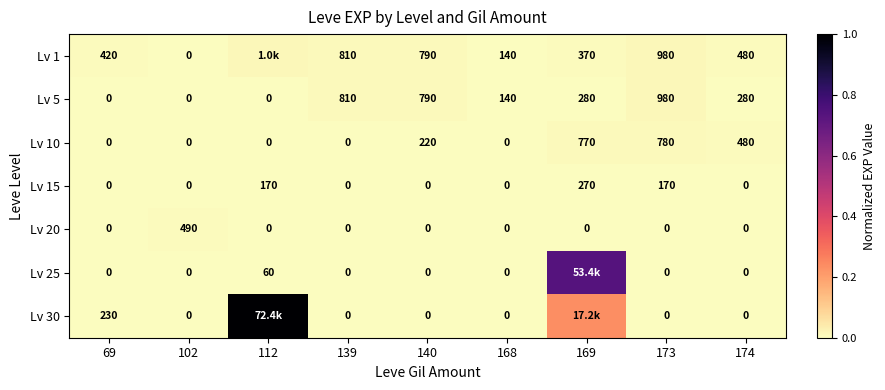

Is the value of Lv 30 at 102 greater than the value of Lv 20 at 140?

No